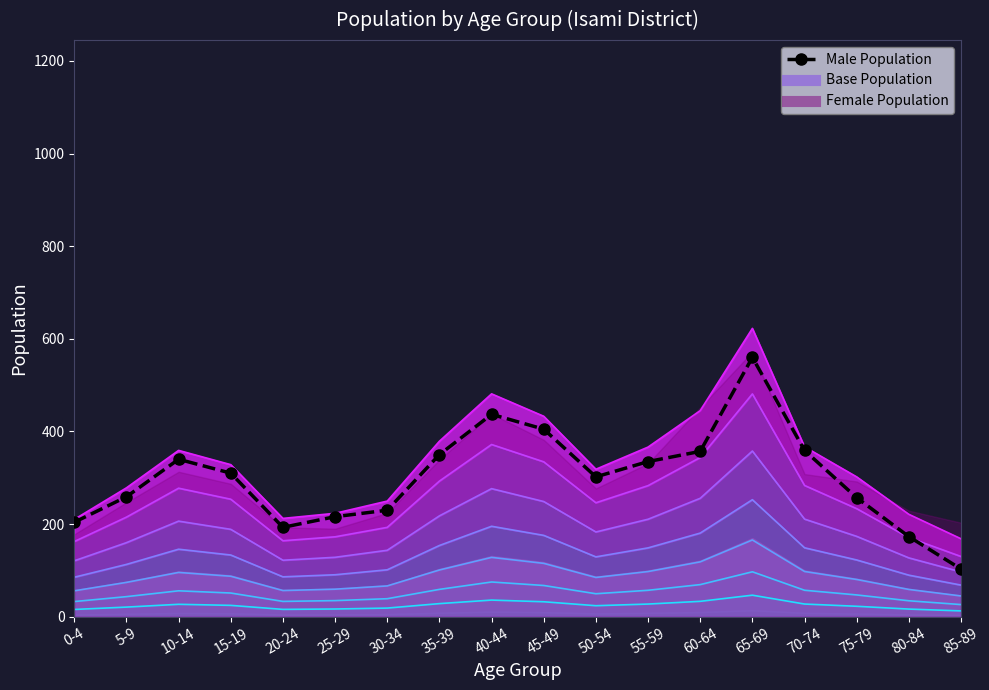

Which label corresponds to the largest value in the chart?

65-69